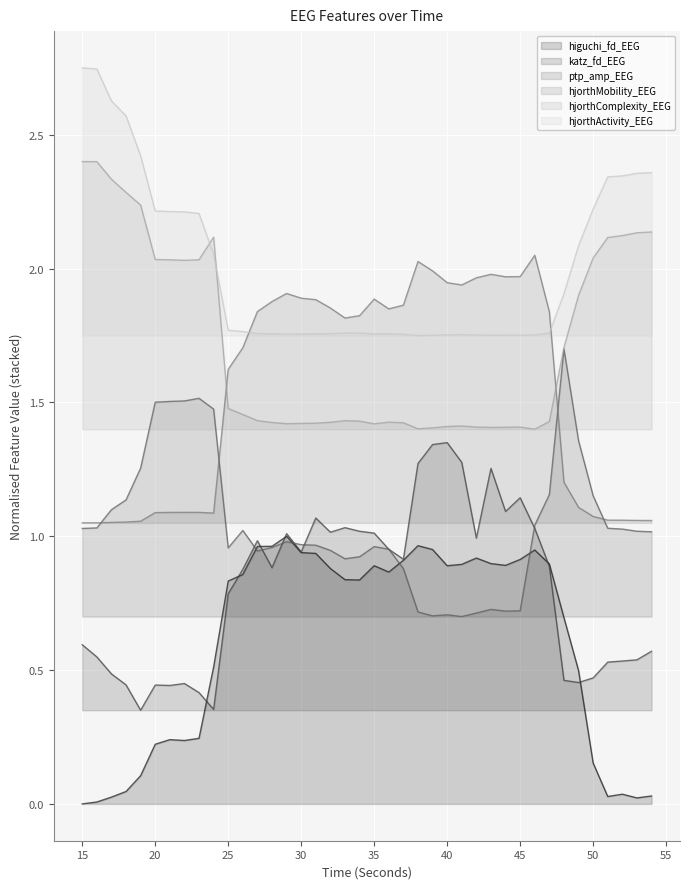

Rank the series by their maximum value, from lowest to highest.

higuchi_fd_EEG, katz_fd_EEG, ptp_amp_EEG, hjorthMobility_EEG, hjorthComplexity_EEG, hjorthActivity_EEG